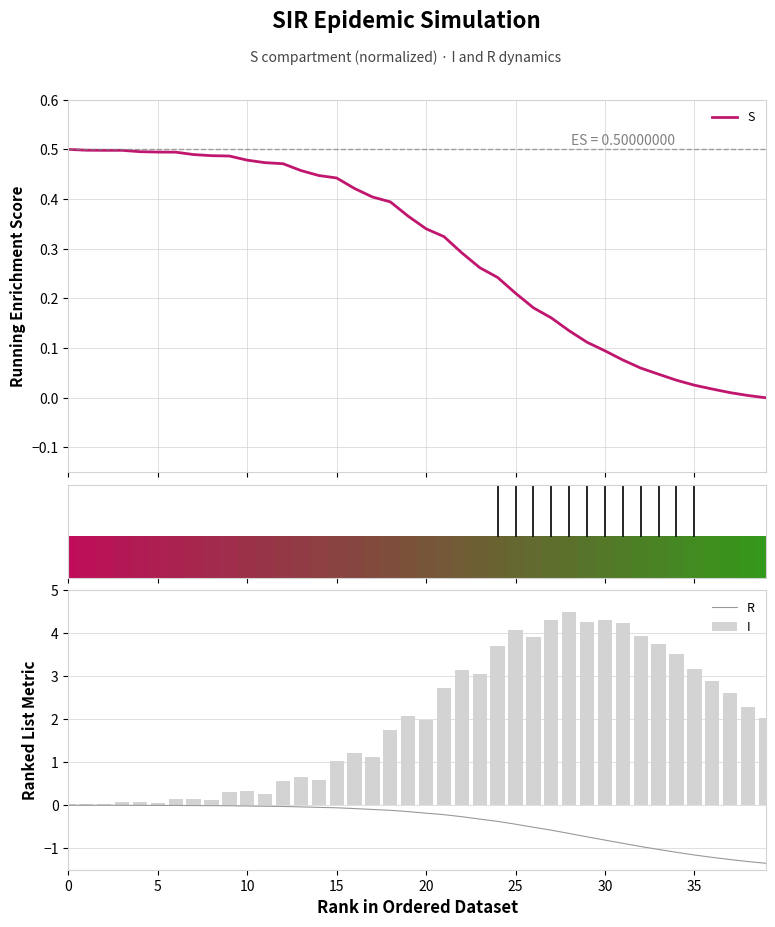

At which category does the chart reach its peak across all series?

28